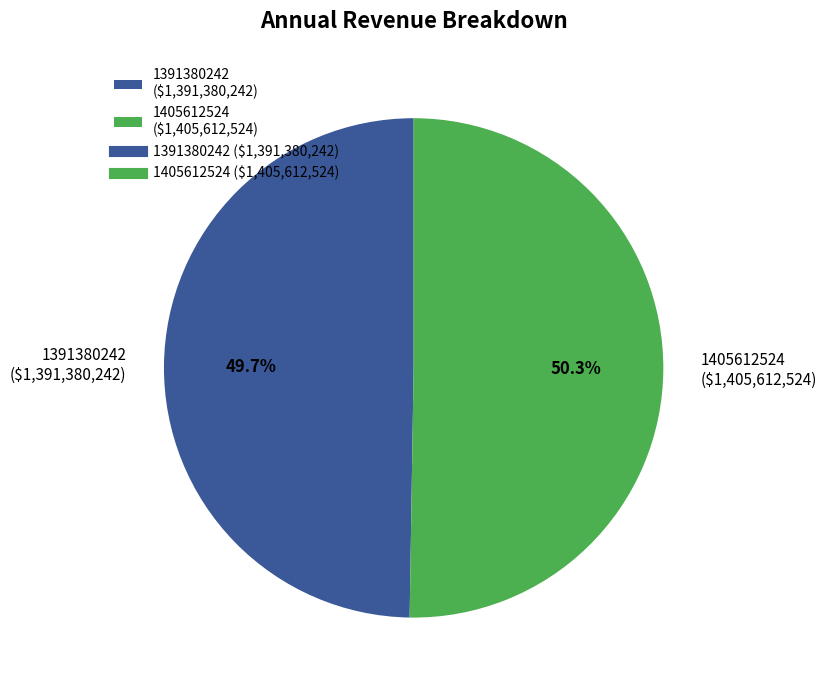

Rank the categories by value from highest to lowest.

1405612524, 1391380242